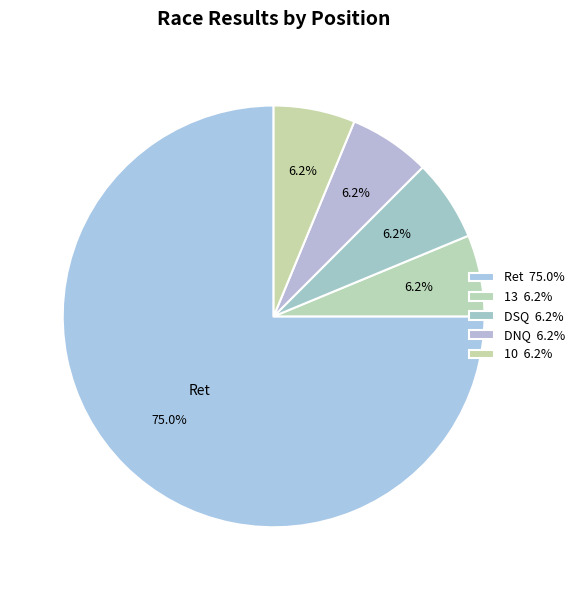

Count the number of slices in the pie.

5